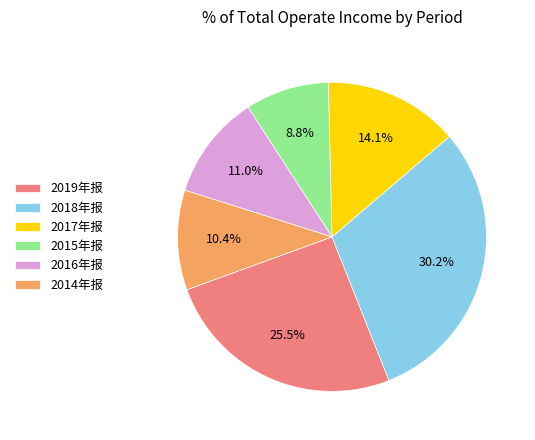

How many slices are in this pie chart?

6